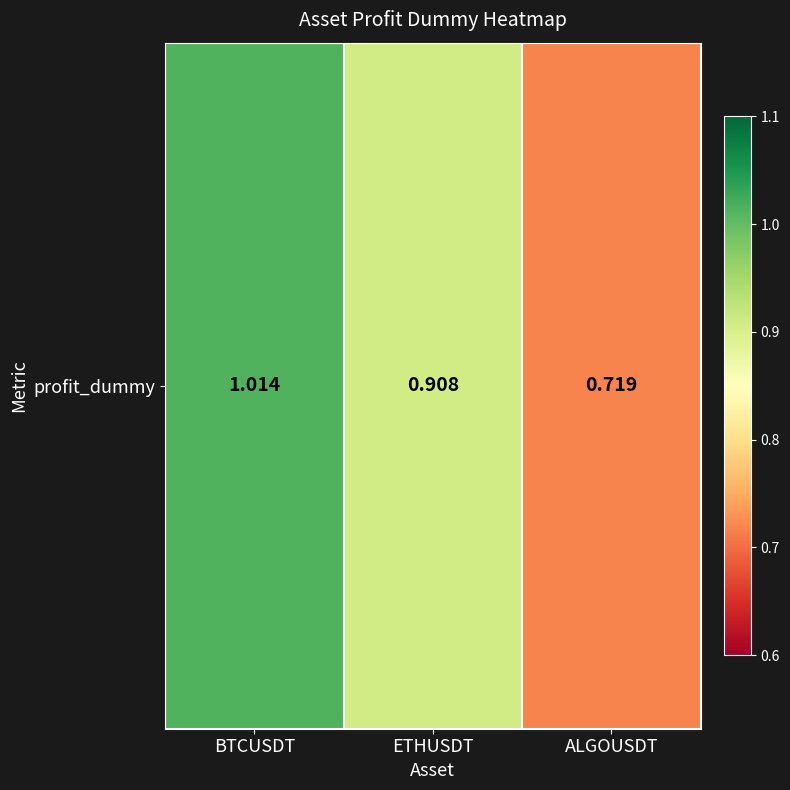

List the labels in order of value, smallest first.

ALGOUSDT, ETHUSDT, BTCUSDT